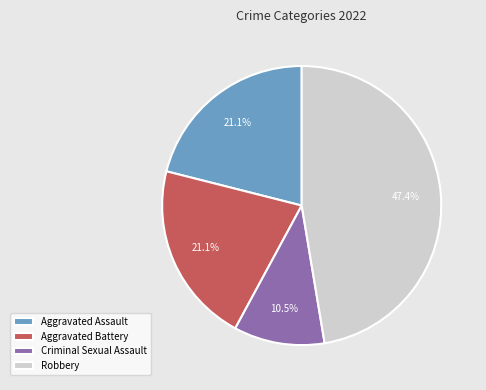

Does any single category account for the majority?

No